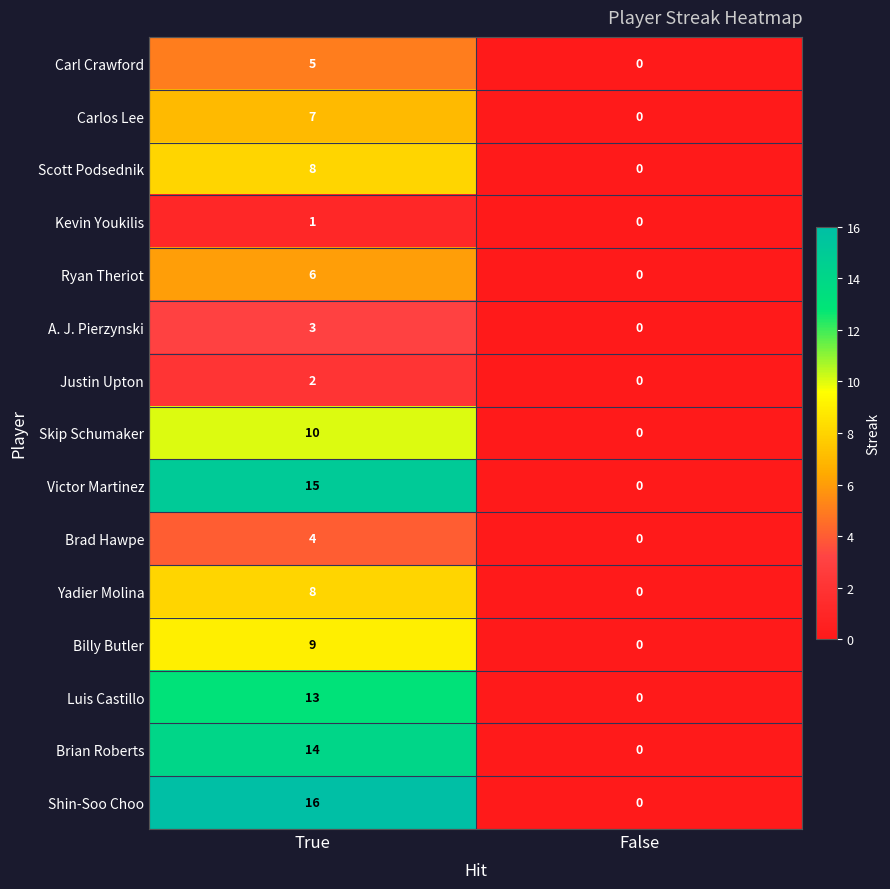

Which series has the widest spread of values?

Shin-Soo Choo